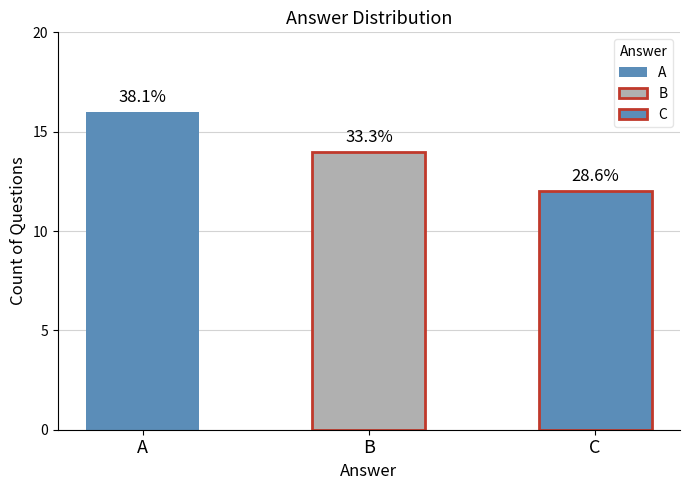

Are the bars grouped side by side (vs. stacked)?

No